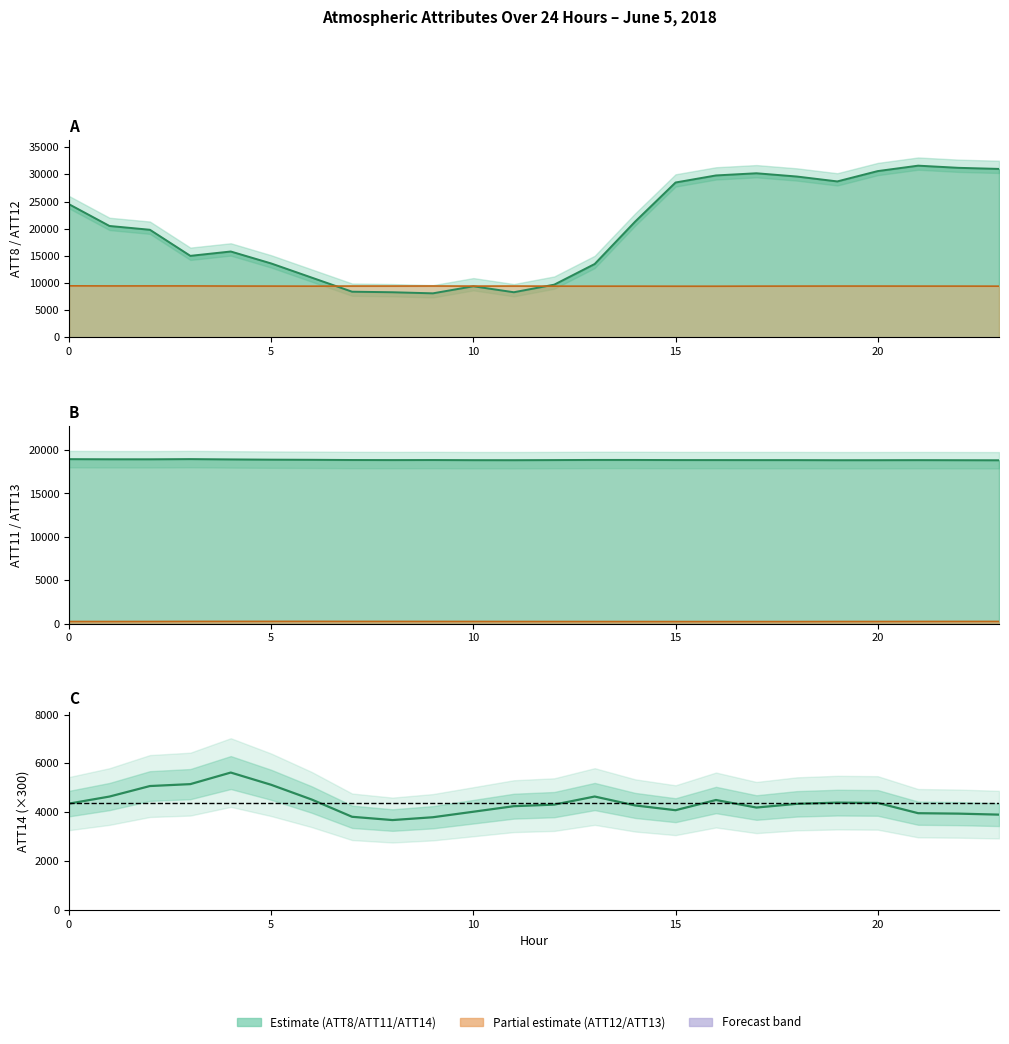

Which series changed the most between 4 and 16?

ATT8